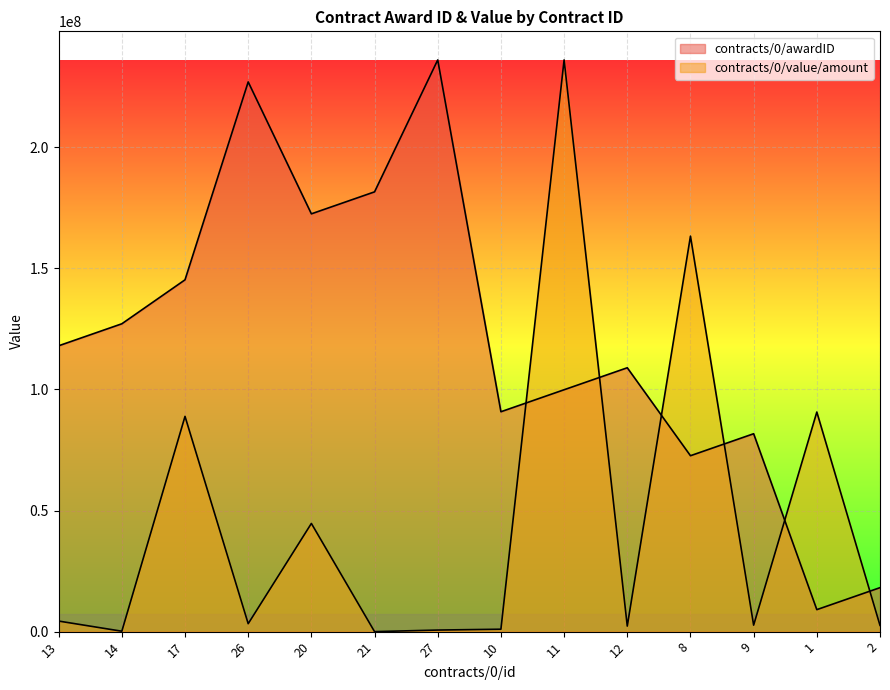

What is the total value across all series at 1?

99724013.1